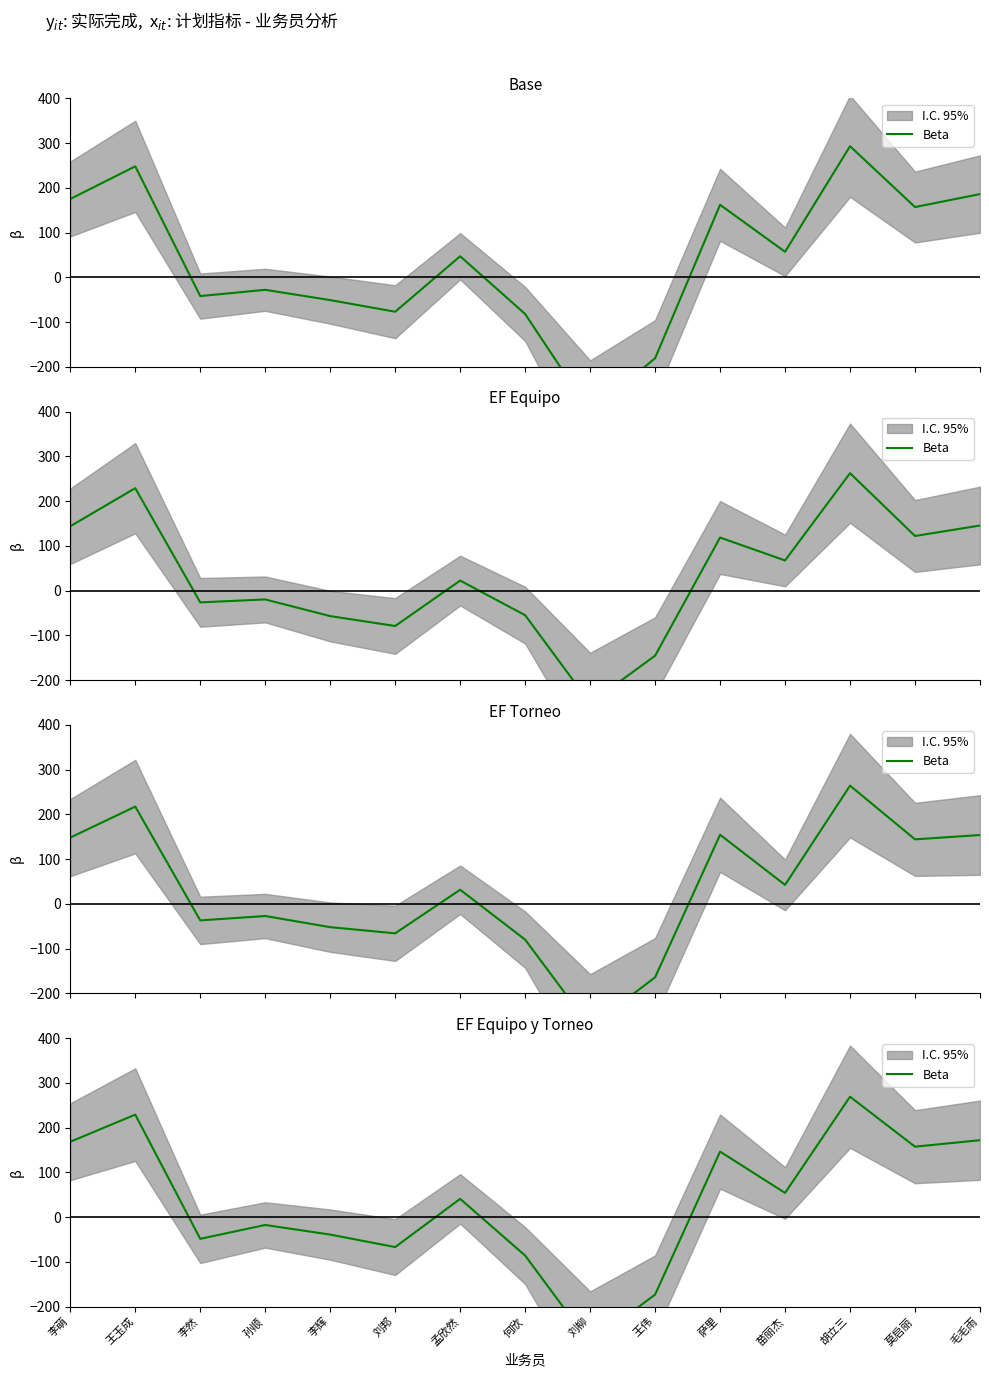

At which category does the chart reach its minimum across all series?

刘柳